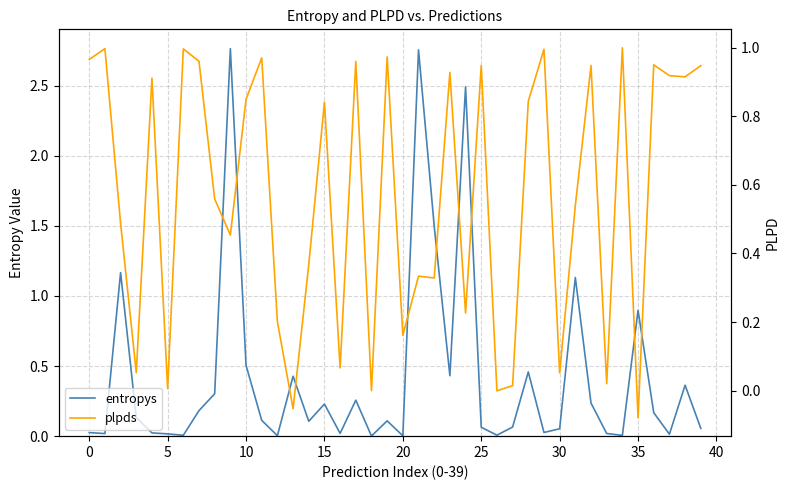

Between 35 and −5, which is larger?

35